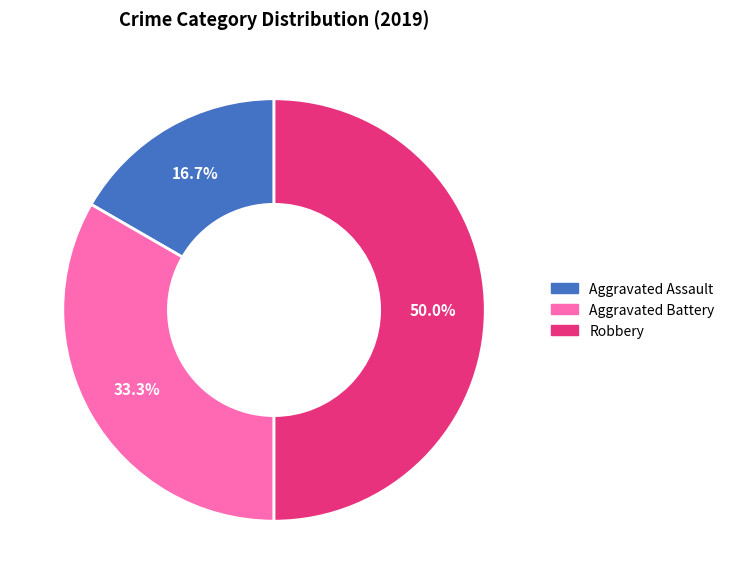

To the nearest percent, what is the average slice percentage?

33%